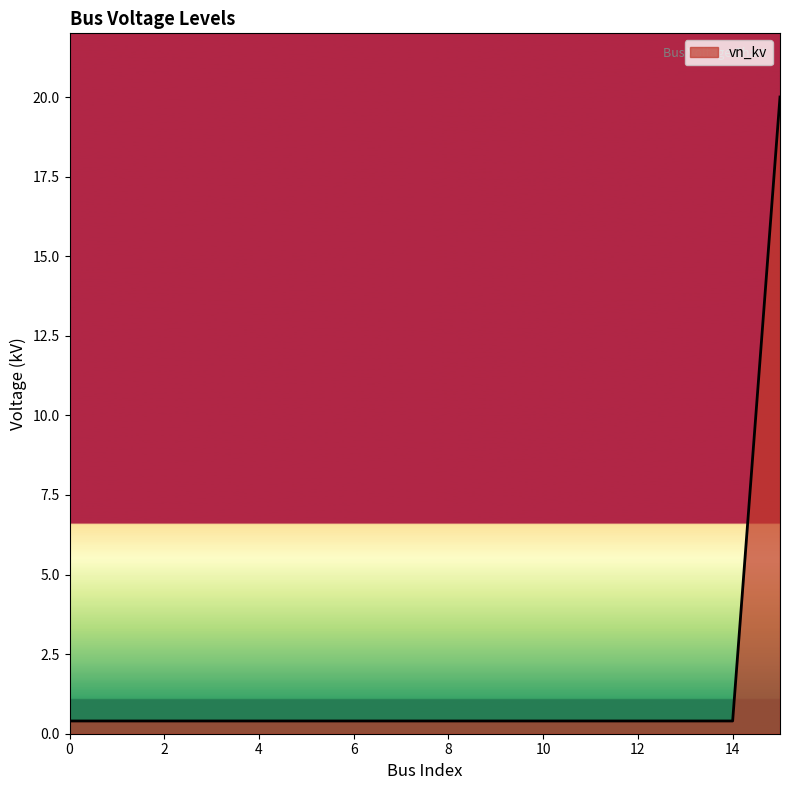

What is the difference between the maximum and minimum values?

19.6